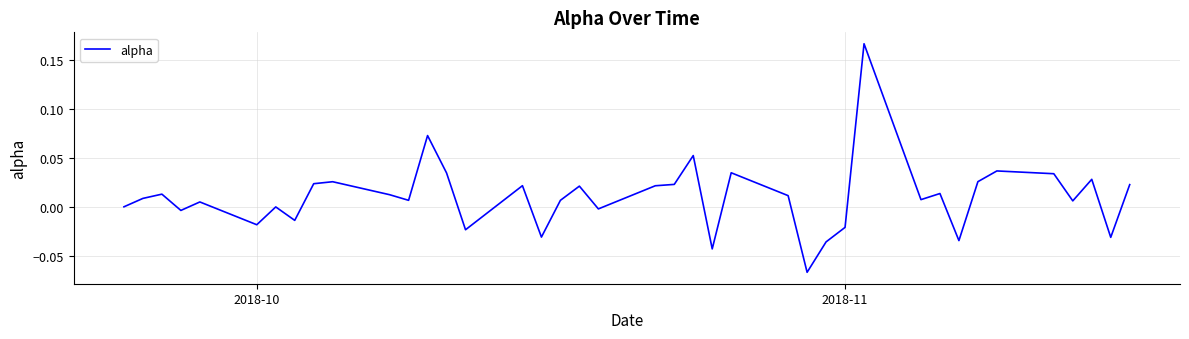

Reading right to left, list all the values displayed in this chart.

0.0	-0.0	0.0	0.0	0.0	0.0	0.0	-0.0	0.0	0.0	0.2	-0.0	-0.0	-0.1	0.0	0.0	-0.0	0.1	0.0	0.0	-0.0	0.0	0.0	-0.0	0.0	-0.0	0.0	0.1	0.0	0.0	0.0	0.0	-0.0	-0.0	-0.0	0.0	-0.0	0.0	0.0	0.0